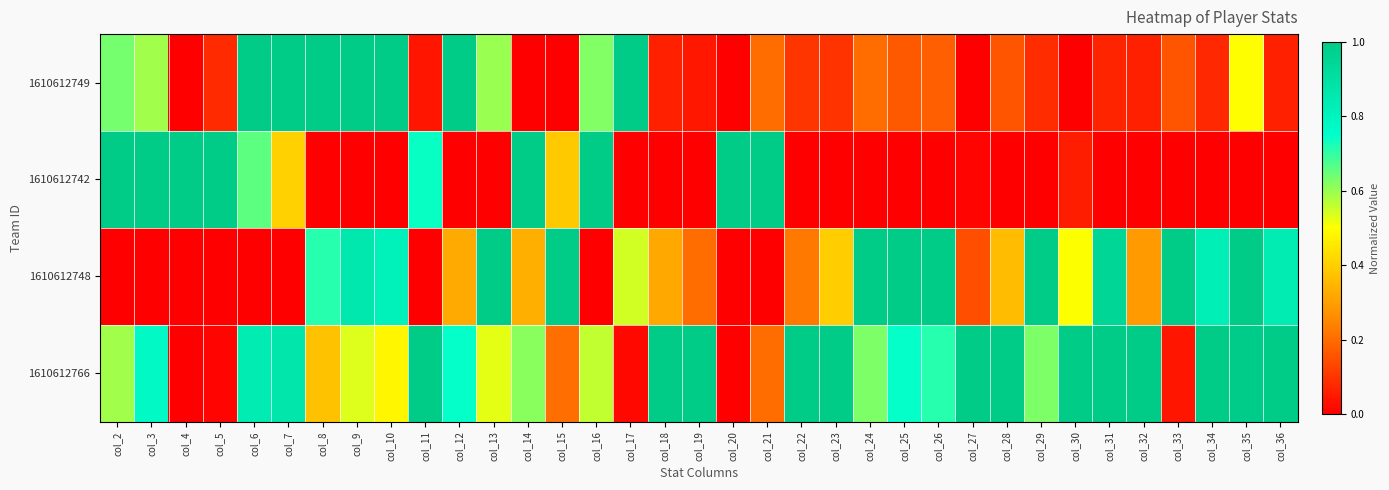

Reading left to right, extract all data points from this chart.

1610612749: col_2=0.6	col_3=0.6	col_4=0.0	col_5=0.1	col_6=1.0	col_7=1.0	col_8=1.0	col_9=1.0	col_10=1.0	col_11=0.0	col_12=1.0	col_13=0.6	col_14=0.0	col_15=0.0	col_16=0.6	col_17=1.0	col_18=0.1	col_19=0.0	col_20=0.0	col_21=0.2	col_22=0.1	col_23=0.1	col_24=0.2	col_25=0.2	col_26=0.2	col_27=0.0	col_28=0.2	col_29=0.1	col_30=0.0	col_31=0.1	col_32=0.1	col_33=0.2	col_34=0.1	col_35=0.5	col_36=0.1
1610612742: col_2=1.0	col_3=1.0	col_4=1.0	col_5=1.0	col_6=0.7	col_7=0.4	col_8=0.0	col_9=0.0	col_10=0.0	col_11=0.7	col_12=0.0	col_13=0.0	col_14=1.0	col_15=0.4	col_16=1.0	col_17=0.0	col_18=0.0	col_19=0.0	col_20=1.0	col_21=1.0	col_22=0.0	col_23=0.0	col_24=0.0	col_25=0.0	col_26=0.0	col_27=0.0	col_28=0.0	col_29=0.0	col_30=0.1	col_31=0.0	col_32=0.0	col_33=0.0	col_34=0.0	col_35=0.0	col_36=0.0
1610612748: col_2=0.0	col_3=0.0	col_4=0.0	col_5=0.0	col_6=0.0	col_7=0.0	col_8=0.7	col_9=0.9	col_10=0.8	col_11=0.0	col_12=0.3	col_13=1.0	col_14=0.3	col_15=1.0	col_16=0.0	col_17=0.5	col_18=0.3	col_19=0.2	col_20=0.0	col_21=0.0	col_22=0.2	col_23=0.4	col_24=1.0	col_25=1.0	col_26=1.0	col_27=0.1	col_28=0.4	col_29=1.0	col_30=0.5	col_31=0.9	col_32=0.3	col_33=1.0	col_34=0.8	col_35=1.0	col_36=0.8
1610612766: col_2=0.6	col_3=0.8	col_4=0.0	col_5=0.0	col_6=0.8	col_7=0.9	col_8=0.4	col_9=0.5	col_10=0.5	col_11=1.0	col_12=0.7	col_13=0.5	col_14=0.6	col_15=0.2	col_16=0.6	col_17=0.0	col_18=1.0	col_19=1.0	col_20=0.0	col_21=0.2	col_22=1.0	col_23=1.0	col_24=0.6	col_25=0.7	col_26=0.7	col_27=1.0	col_28=1.0	col_29=0.6	col_30=1.0	col_31=1.0	col_32=1.0	col_33=0.0	col_34=1.0	col_35=1.0	col_36=1.0